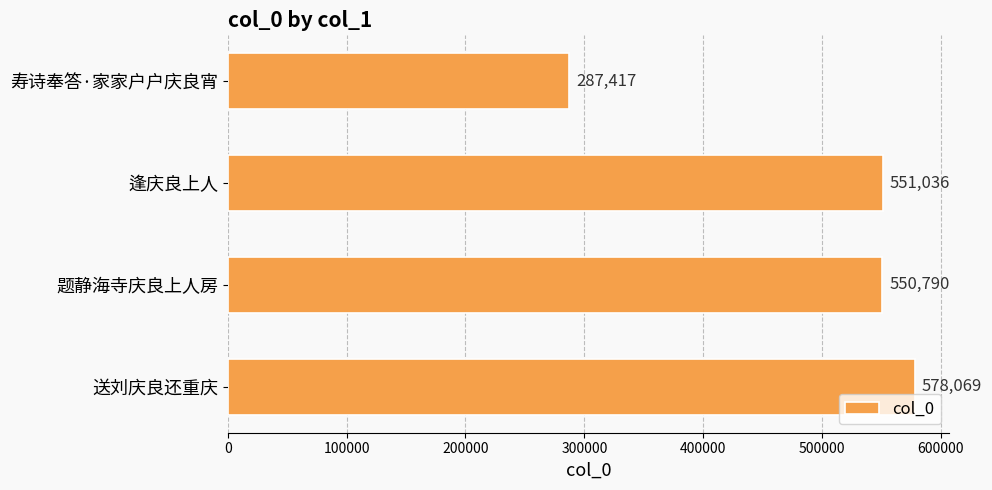

What value does the data have at 寿诗奉答·家家户户庆良宵?

287417